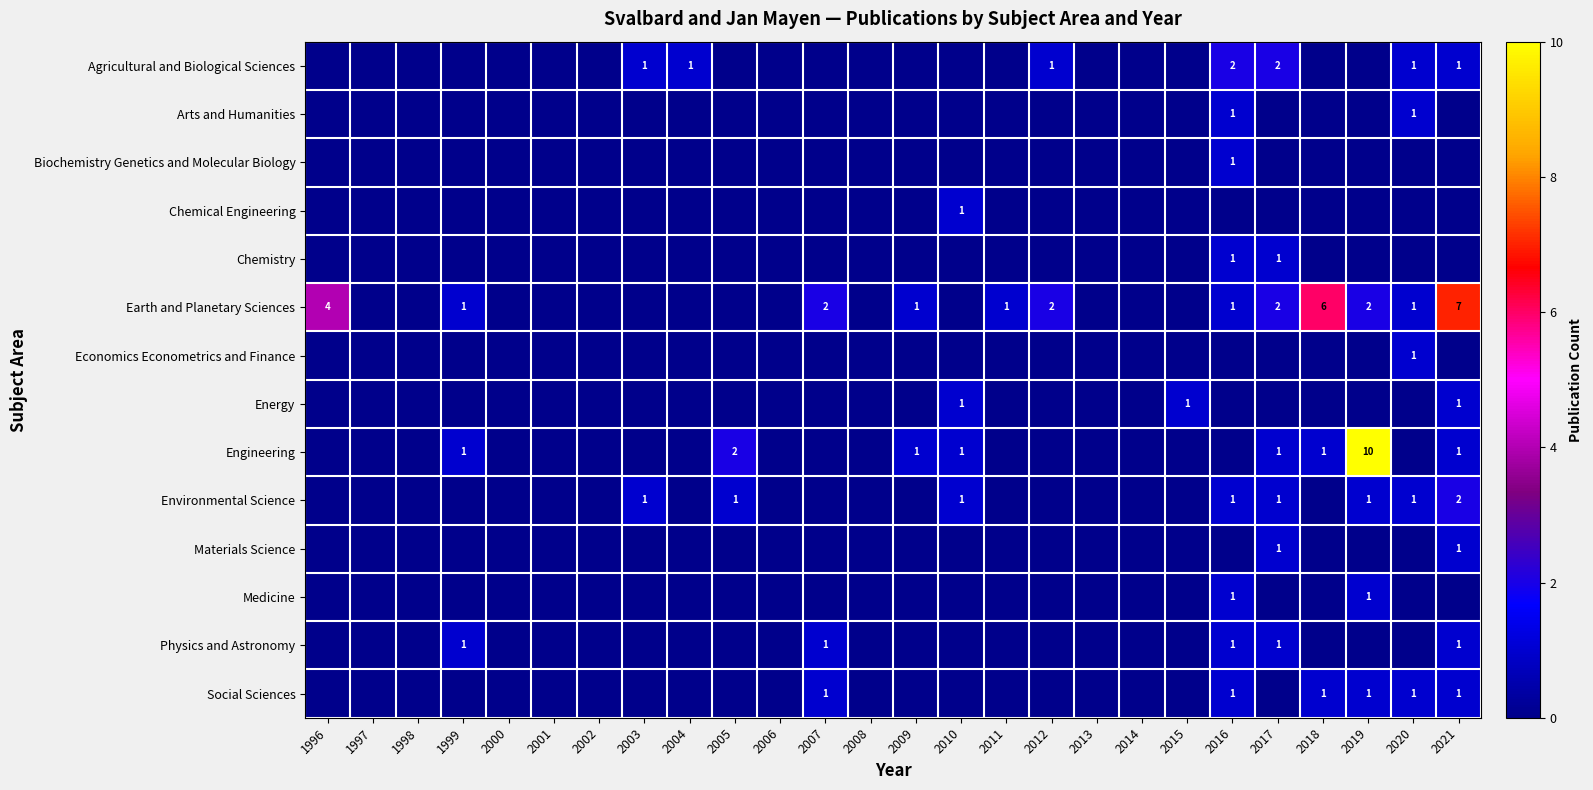

The Medicine series shows 1 at 2019. True or false?

True